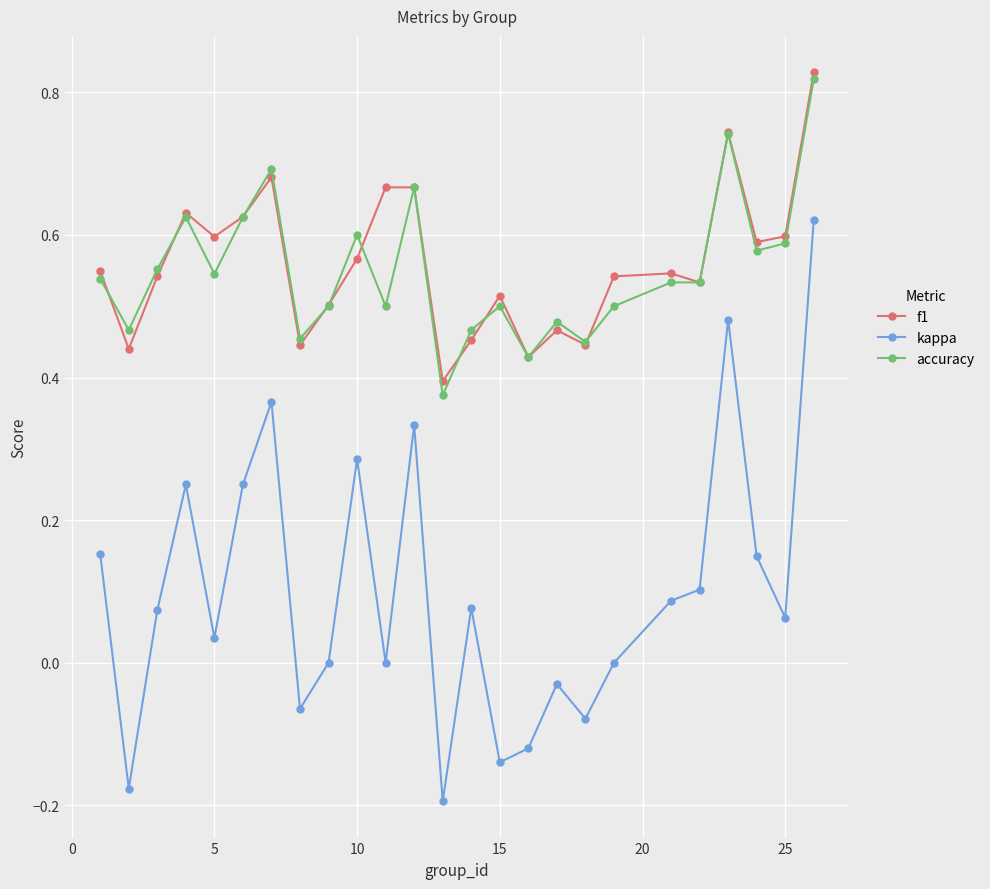

How many lines are shown in the chart?

3